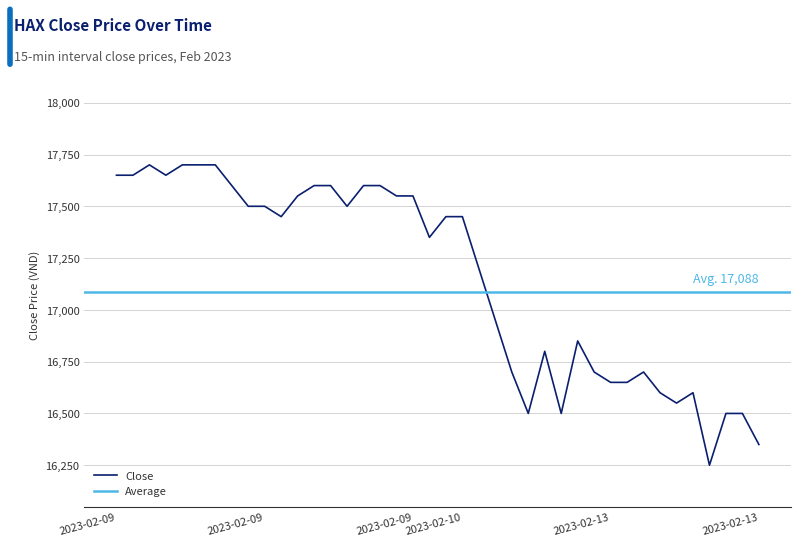

What is the ratio of the value at 2023-02-13 07:45 to the value at 2023-02-13 03:45?

1.0